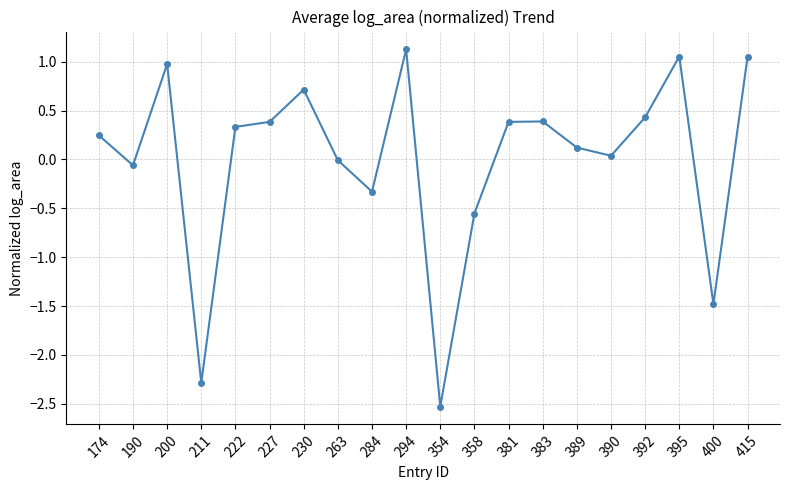

Where does the data first go above 0?

174